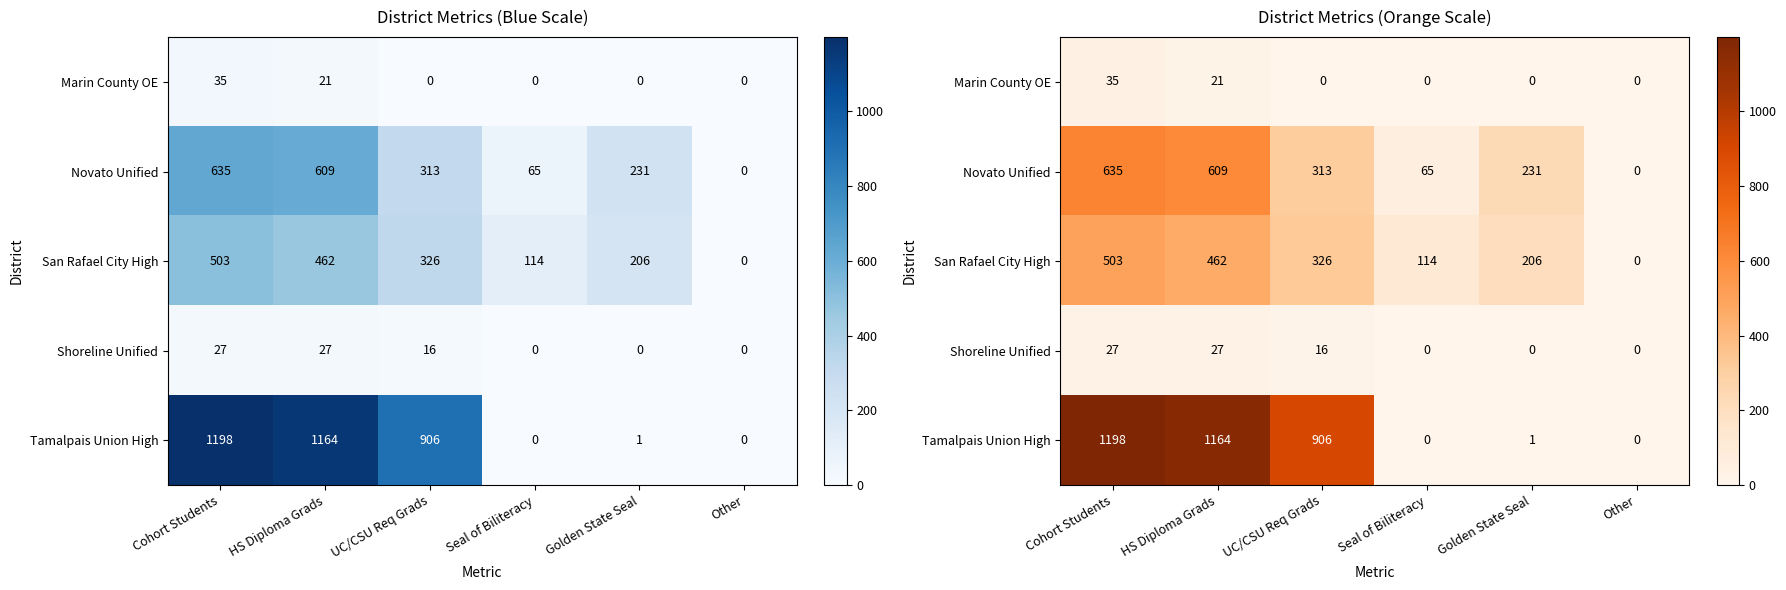

At which category is the sum across all series the highest?

Cohort Students